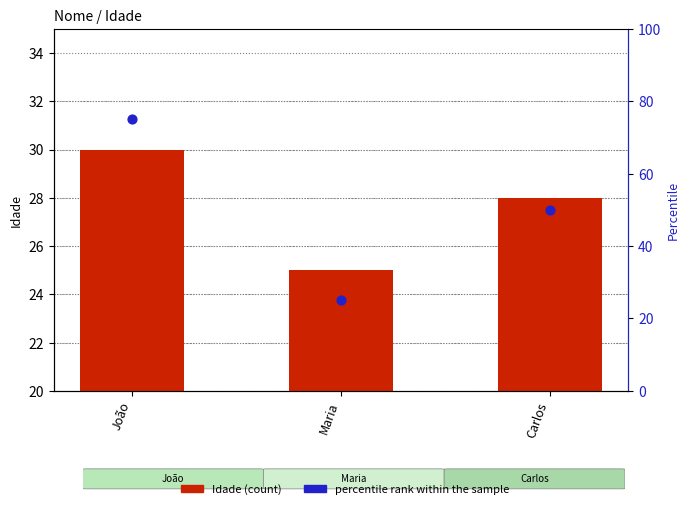

Which series contains the lowest Y value?

Idade (count)